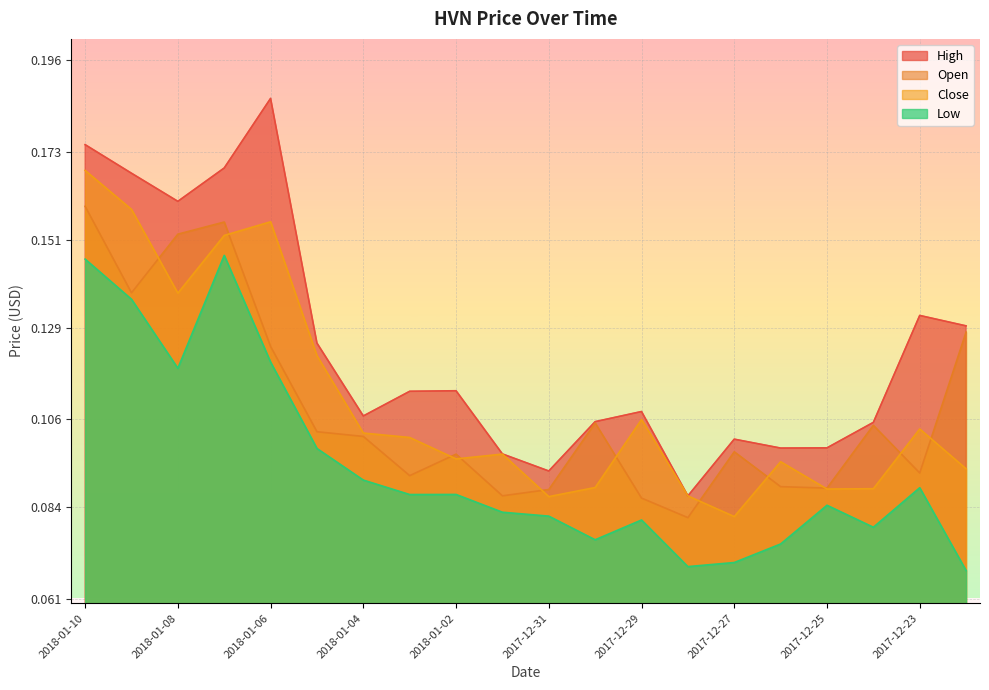

What is the maximum value for High?

0.2